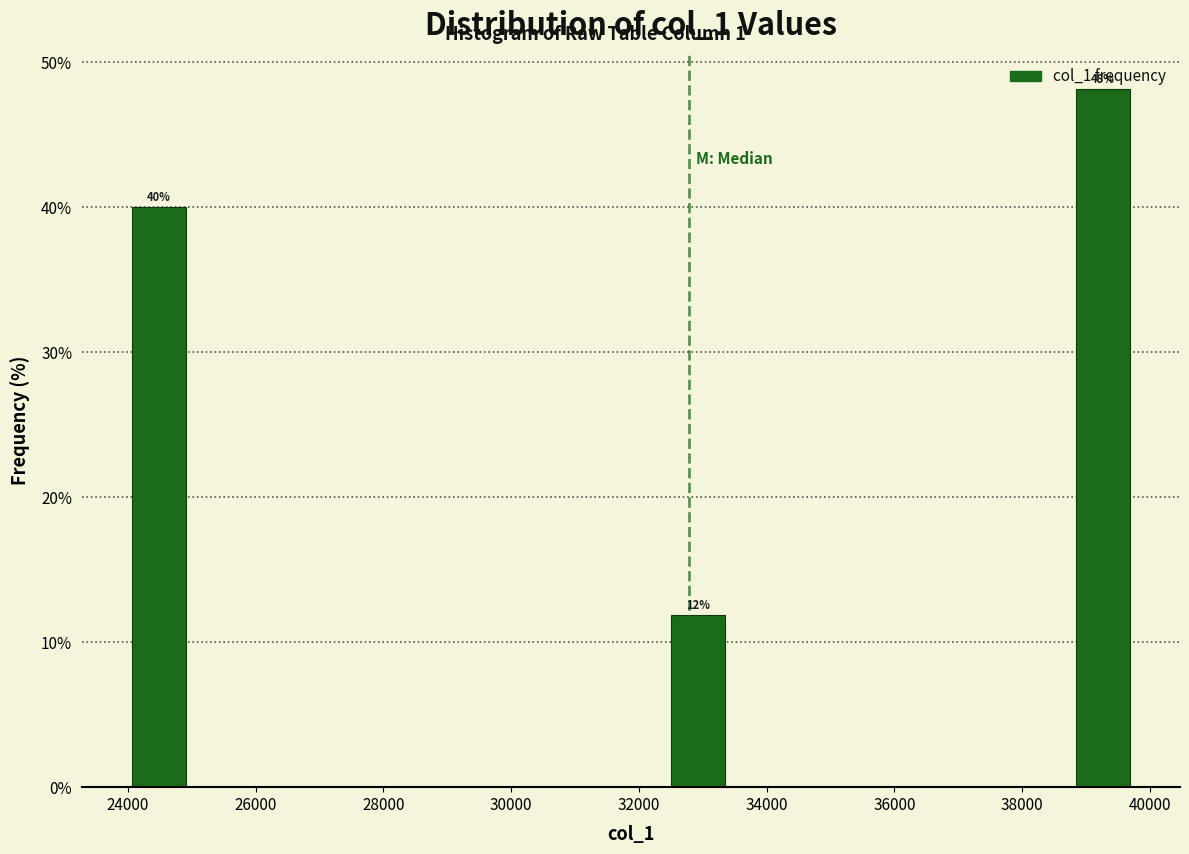

Which range on the x-axis has the tallest bar?

38800 to 39800